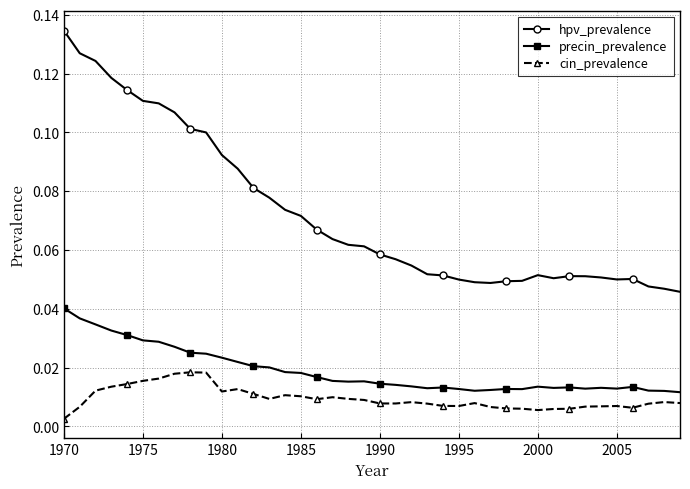

True or false: precin_prevalence has more than 0 interior local peaks.

True